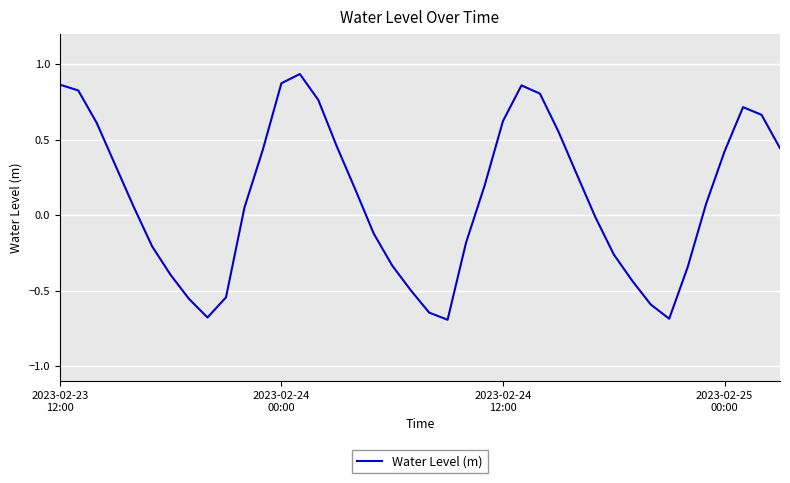

What is the minimum value shown in the chart?

-0.7